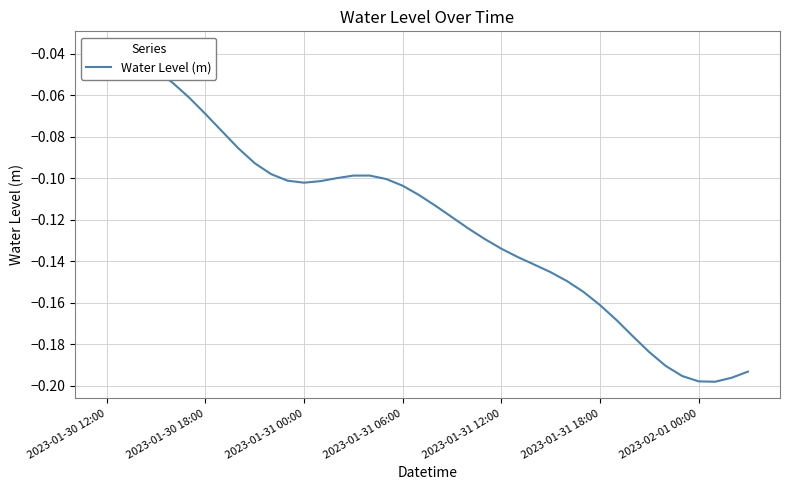

What is the sum of the values at 22 and 2023-01-31 06:00?

-0.2